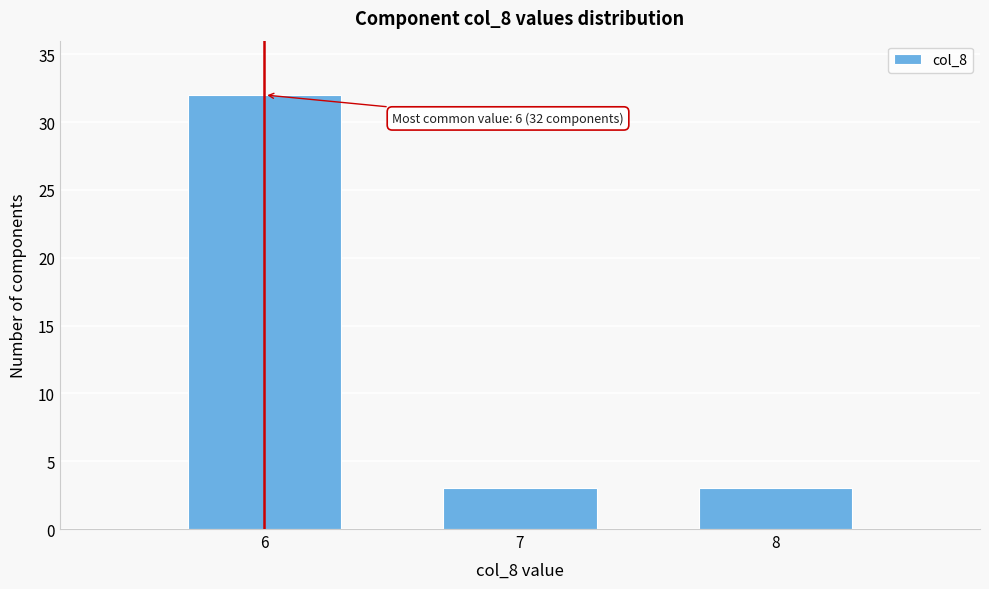

Reading left to right, list all the values displayed in this chart.

32	3	3